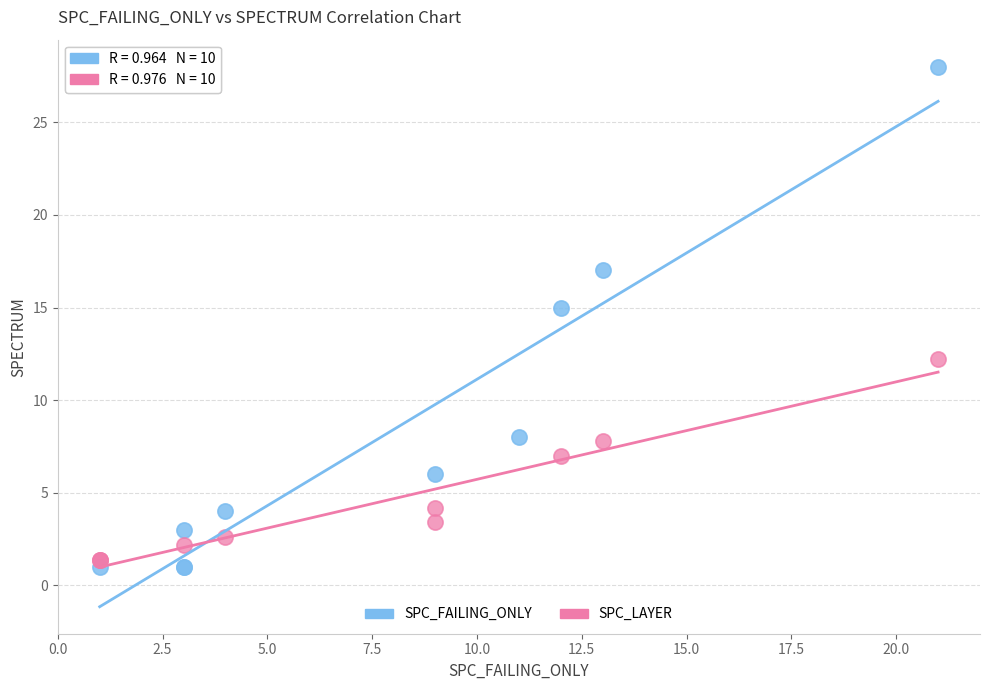

Which series contains the highest Y value?

SPC_FAILING_ONLY